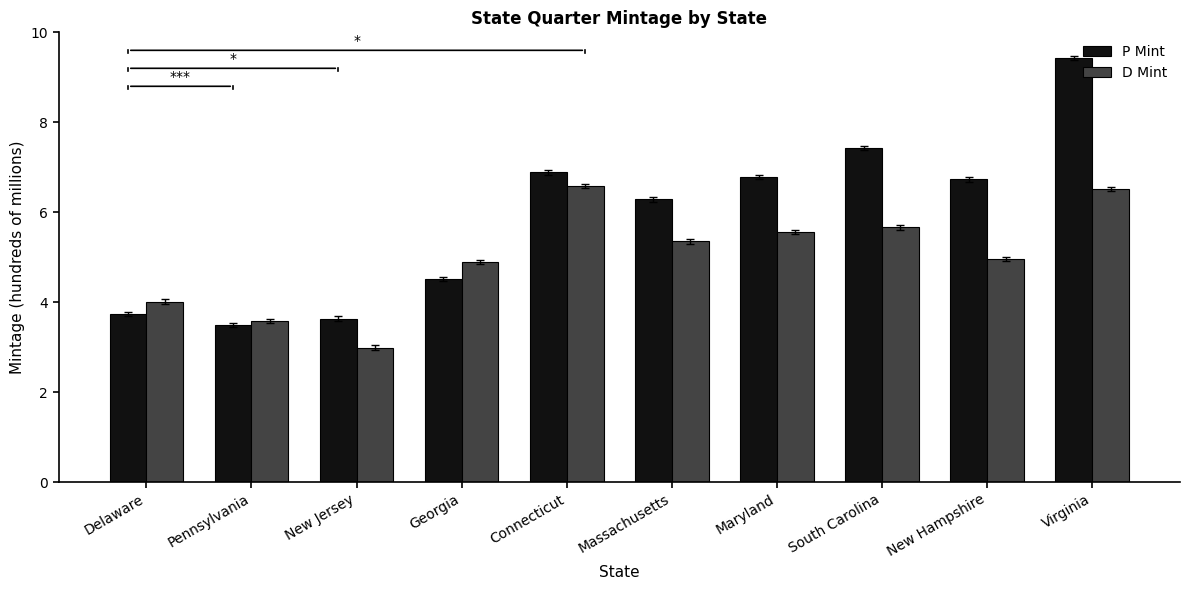

What is the value of the D Mint bar at the 5th from the left?

6.6